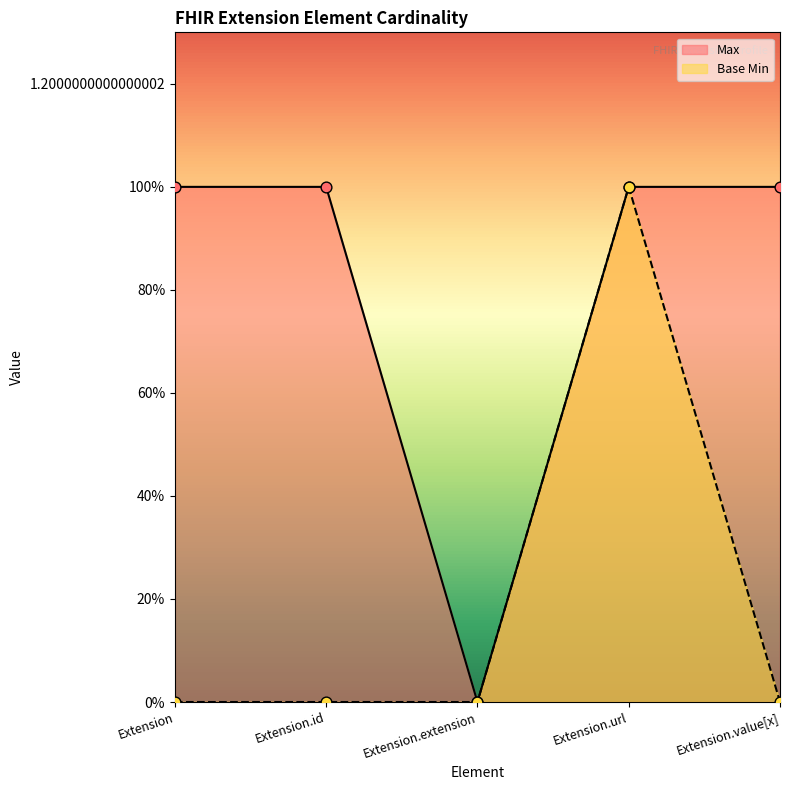

Which series reaches the maximum Y coordinate?

Max